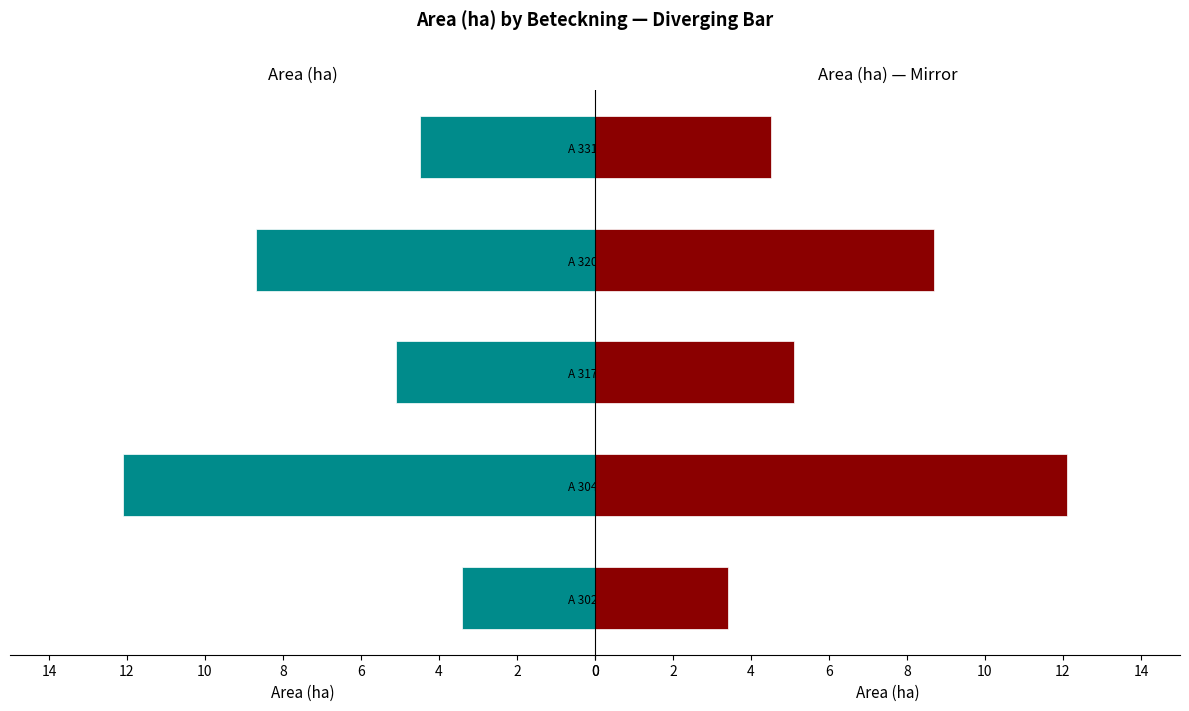

What is the difference between the values at A 30203-2023 and A 30490-2023?

8.7